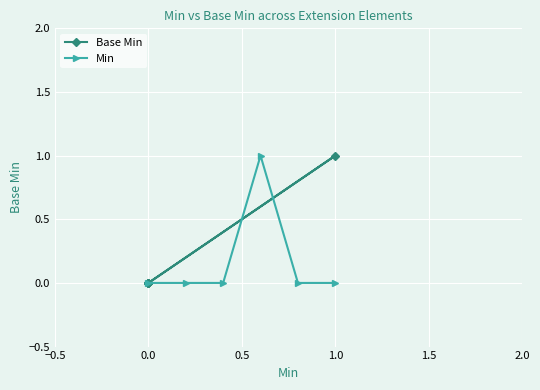

True or false: Min has a value of 1 at 1.0.

False